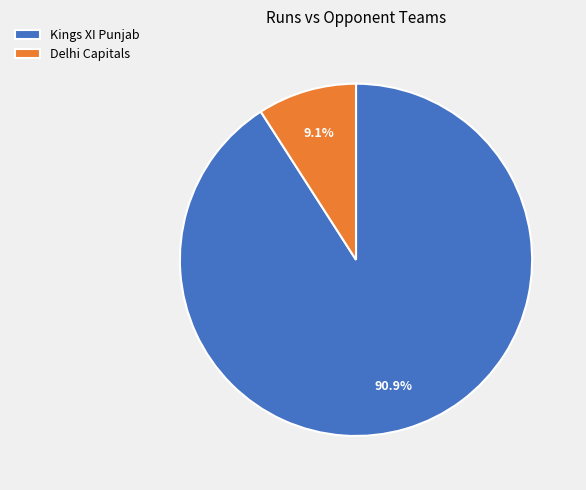

How many slices are in this pie chart?

2